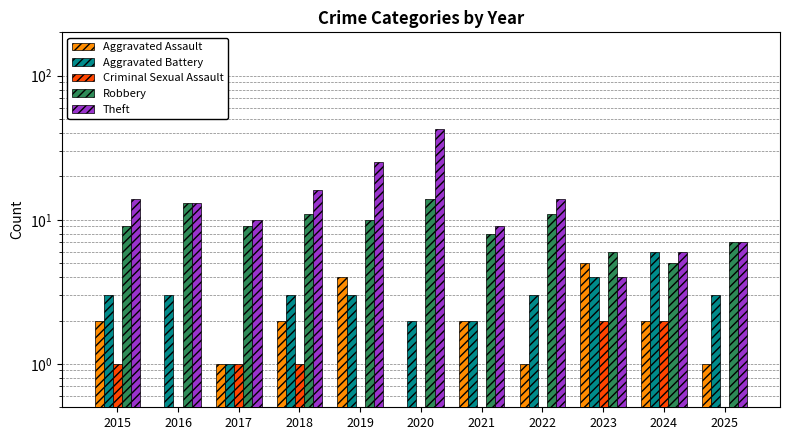

Between 2017 and 2020, which is larger?

2017